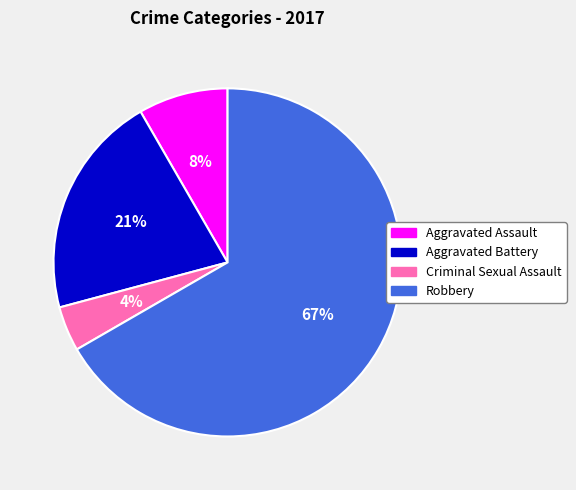

To the nearest percent, what portion does Aggravated Assault represent?

8%